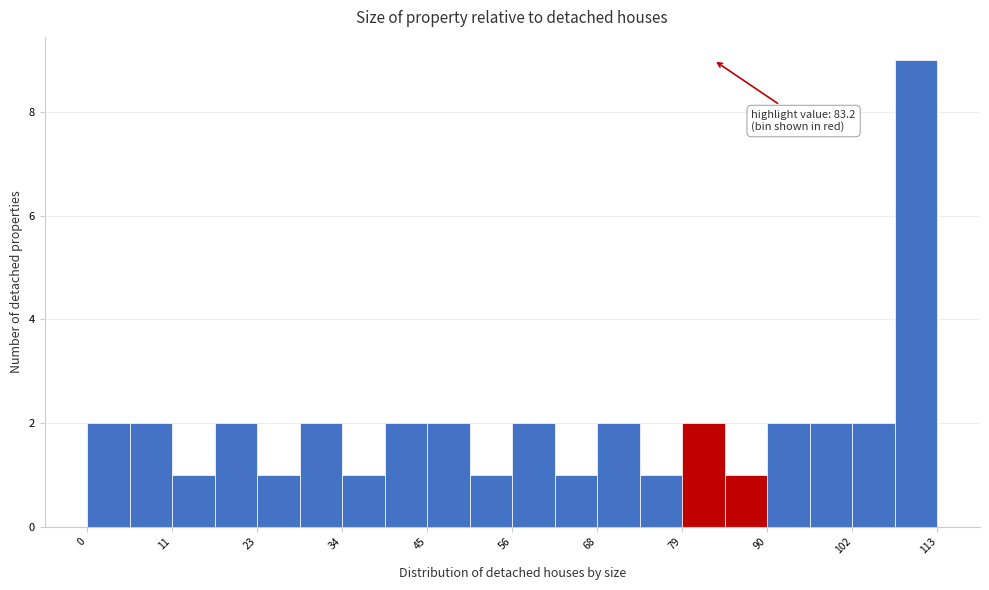

Read against the x-axis, roughly where is the centre of the tallest bar?

110